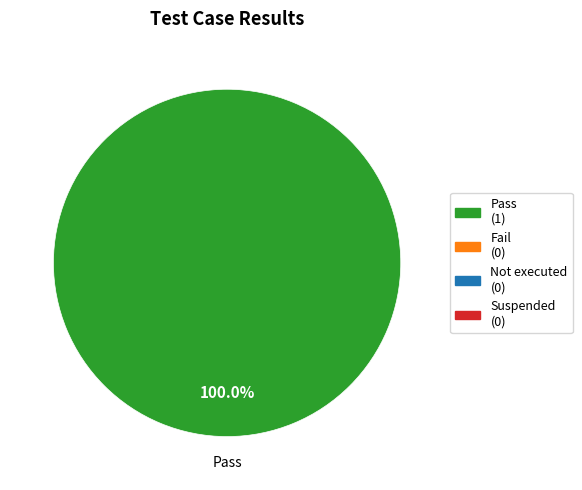

Is there a majority slice in this chart?

Yes